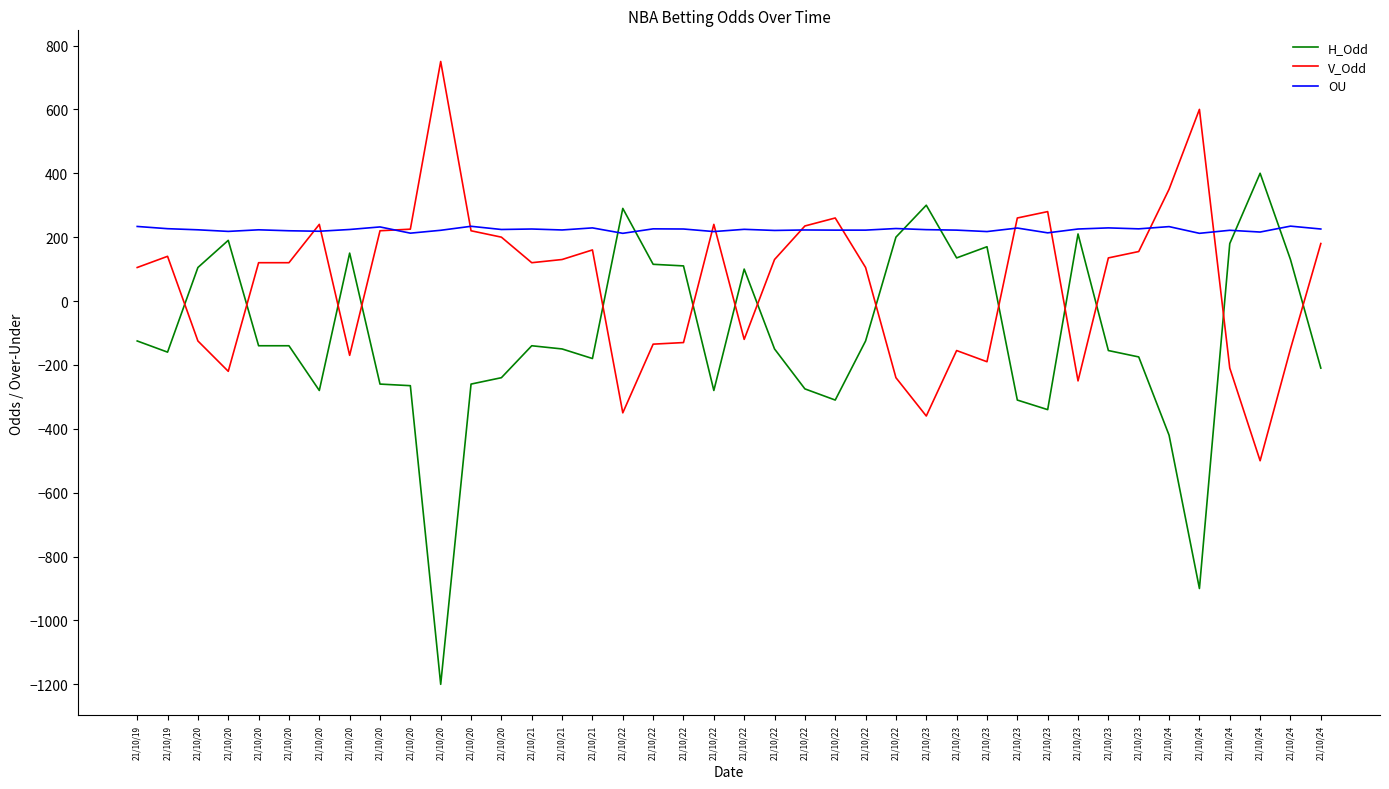

How many values in the OU series are below 223?

18